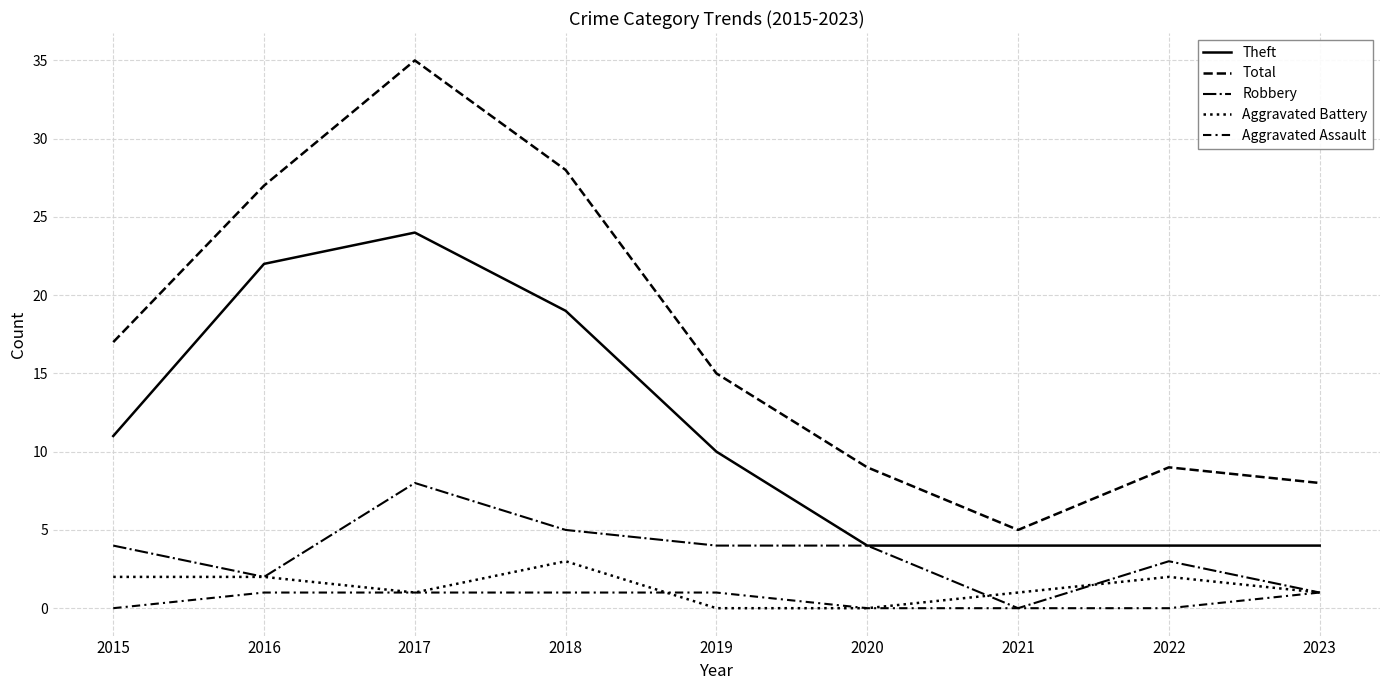

How many lines are shown in the chart?

5